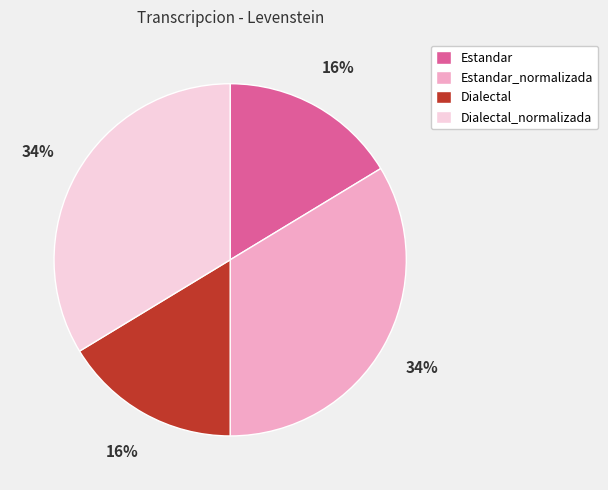

How many slices are in this pie chart?

4